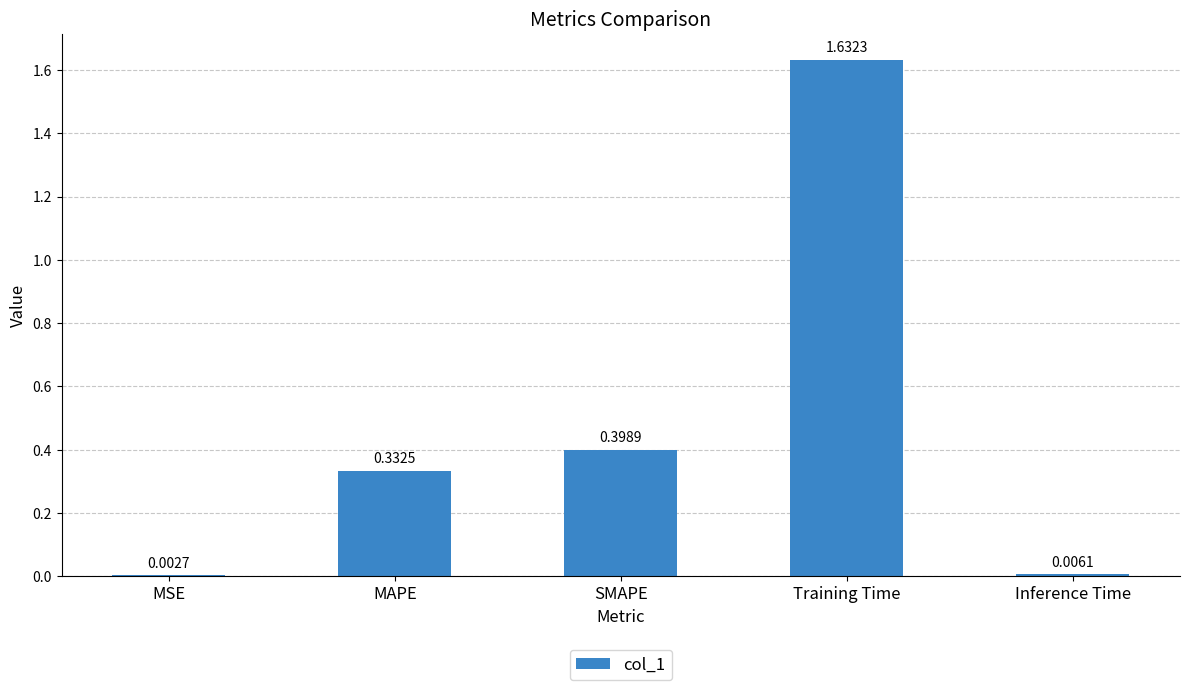

How many categories are shown in the chart?

5